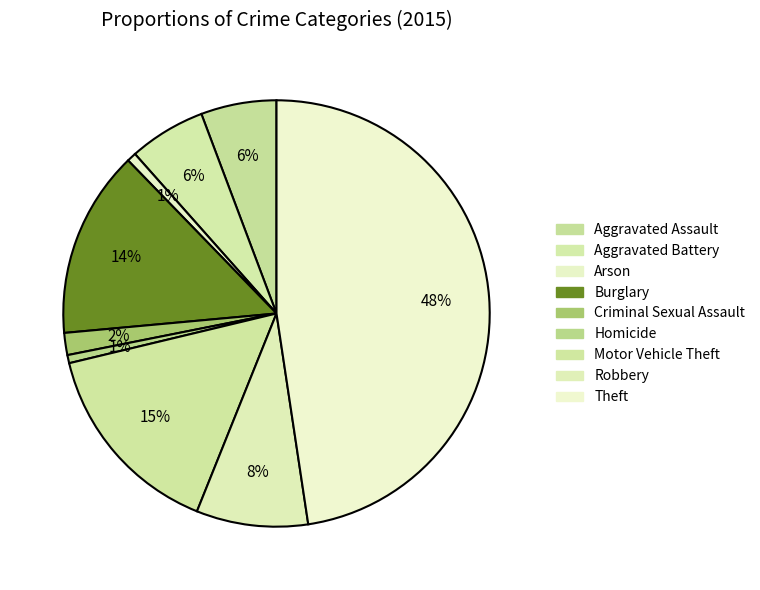

To the nearest percent, what is the difference between the largest and smallest slice percentages?

47%